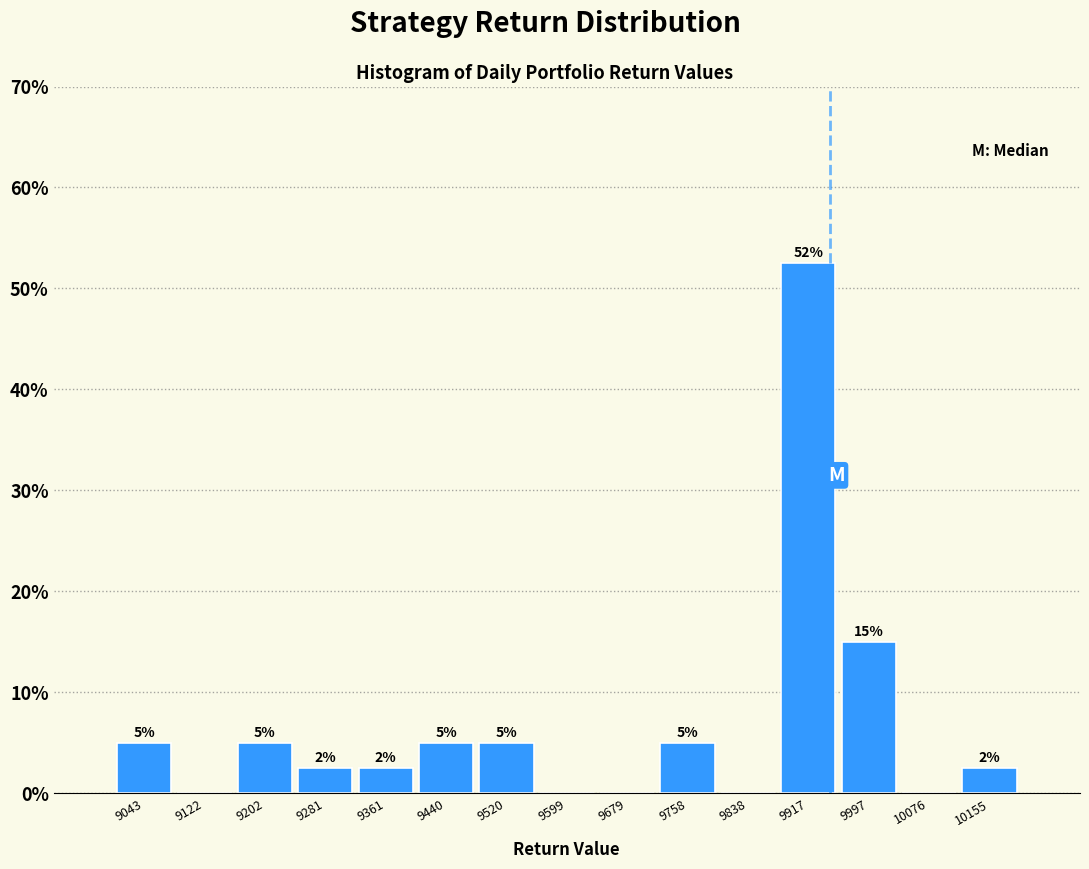

Over which range of the x-axis is the bar tallest?

9880 to 9960